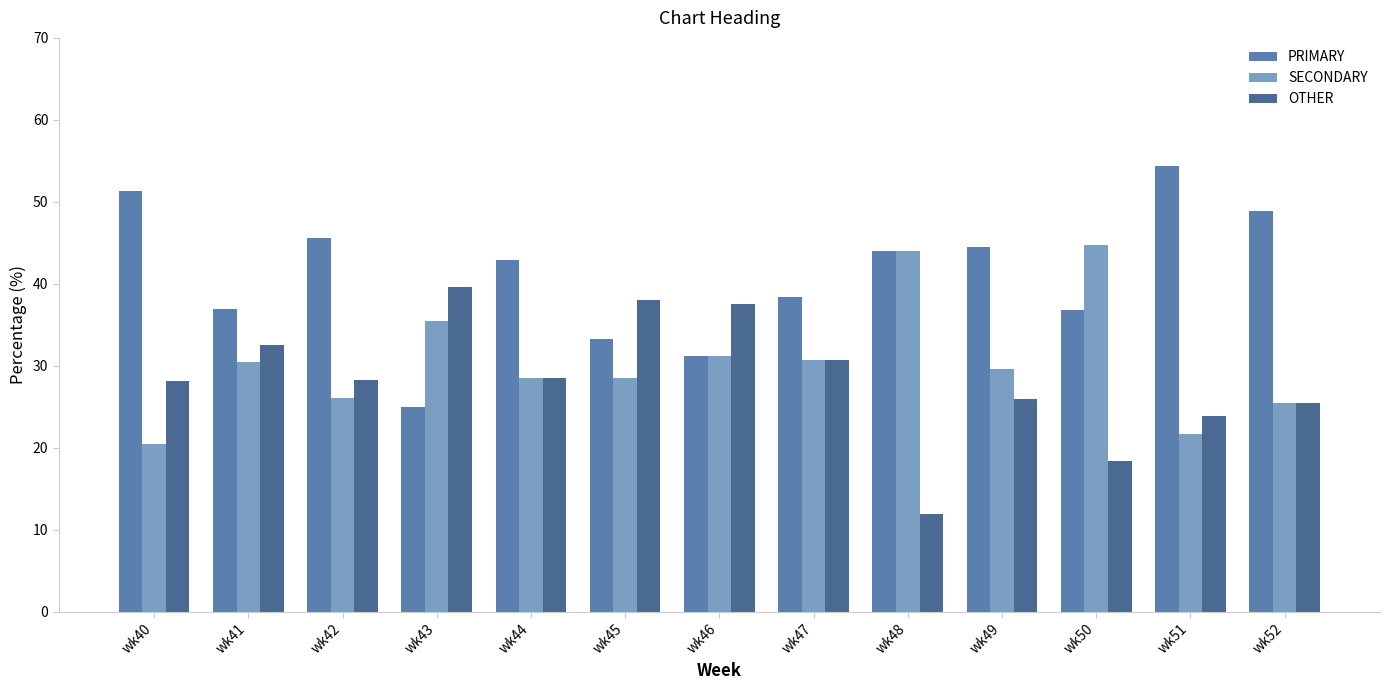

What is the value of the OTHER bar at the 3rd from the left?

28.3